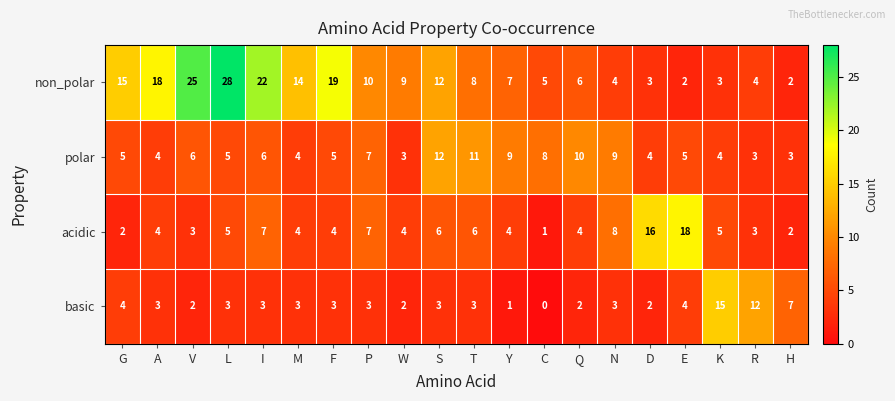

At which category is the sum across all series the highest?

L